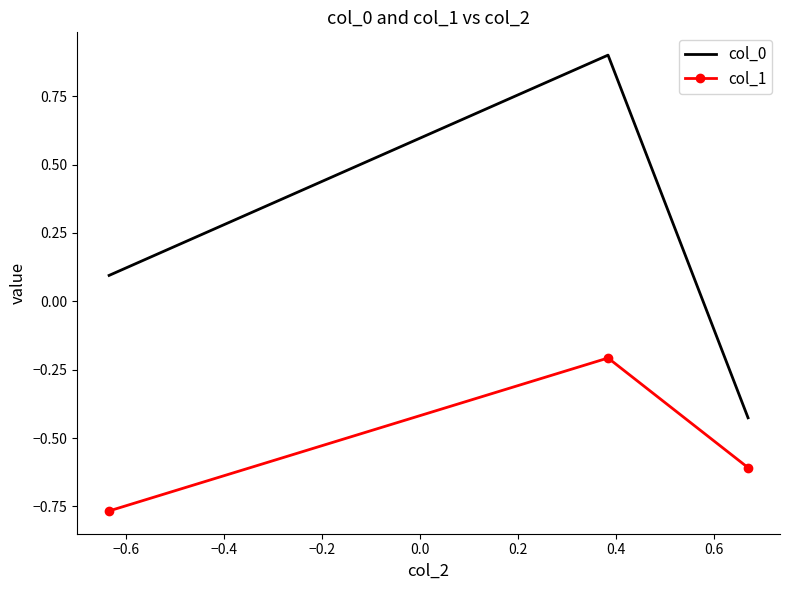

What is the maximum value for col_0?

0.9